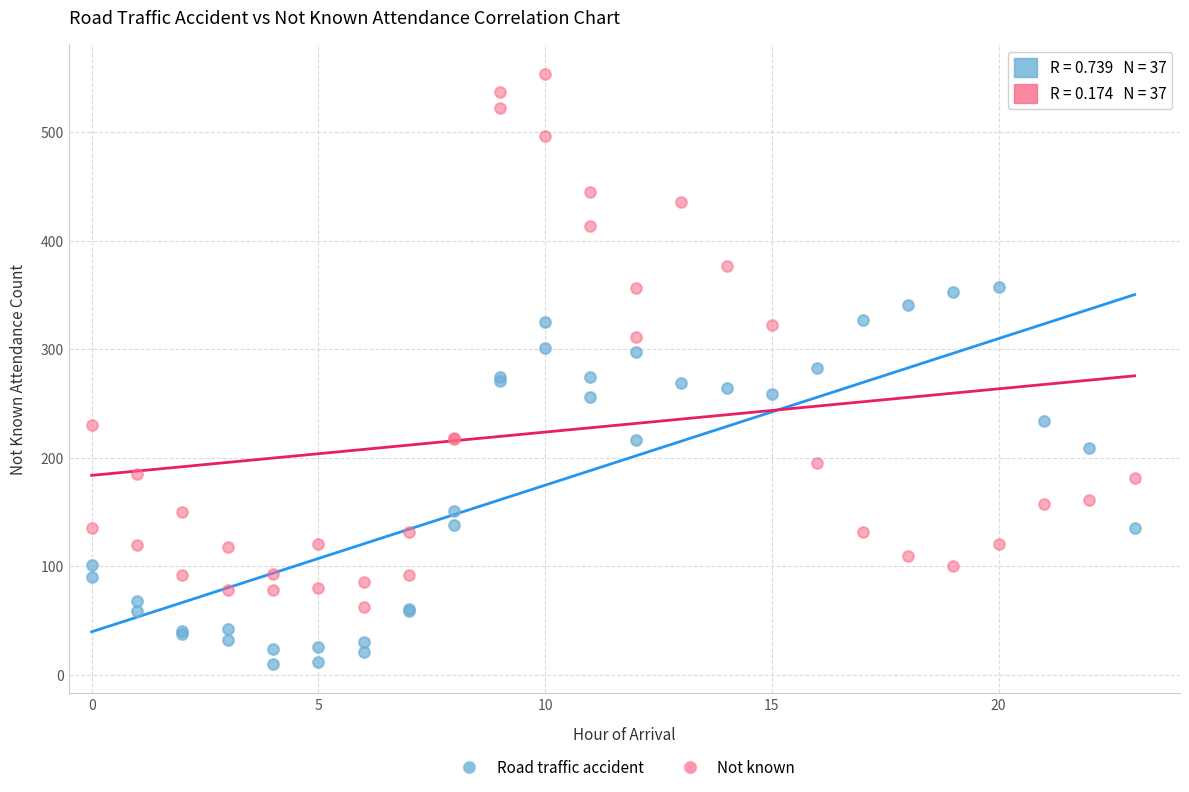

Which series reaches the minimum Y coordinate?

Road traffic accident